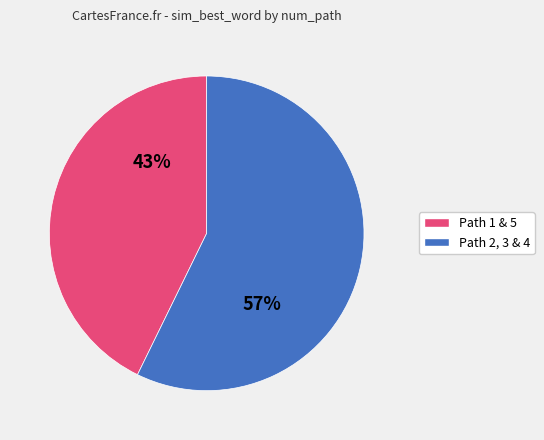

To the nearest percent, what is the difference between the largest and smallest slice percentages?

14%